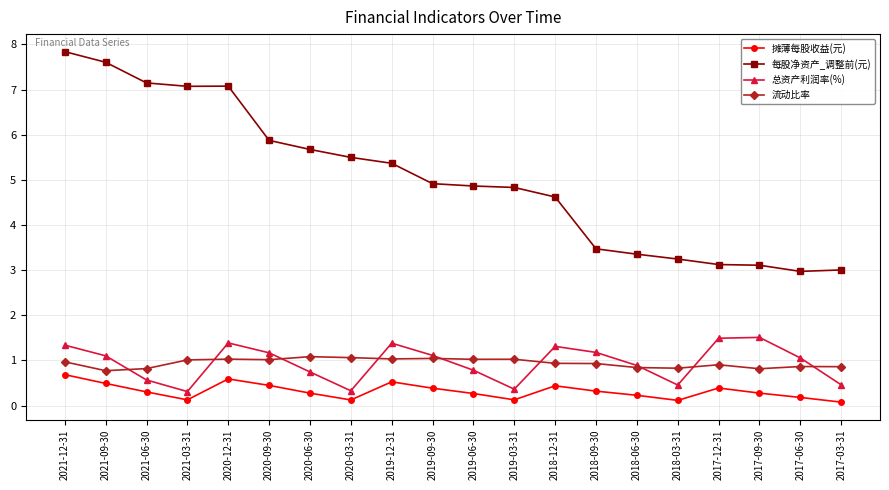

Which category has the highest value across all series?

2021-12-31